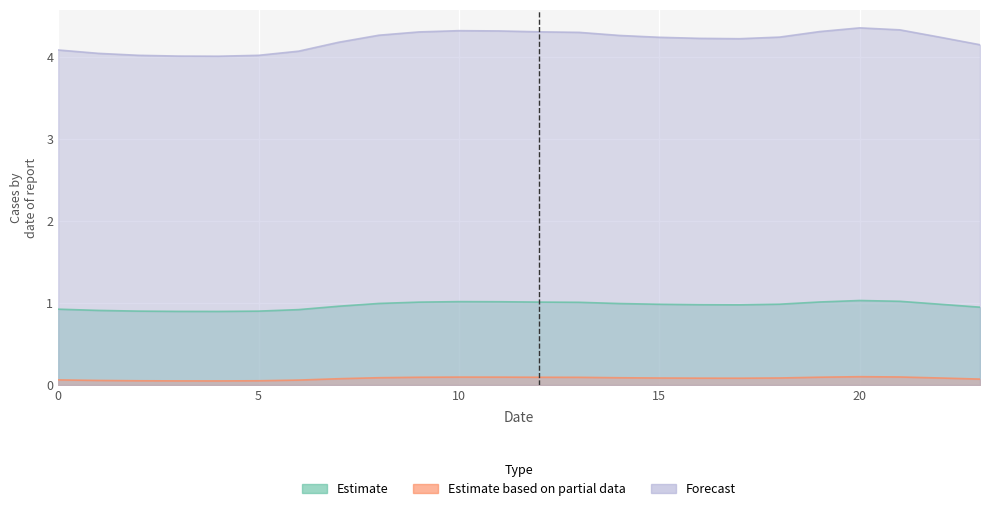

True or false: Estimate has a value of 1.4 at 20.

False